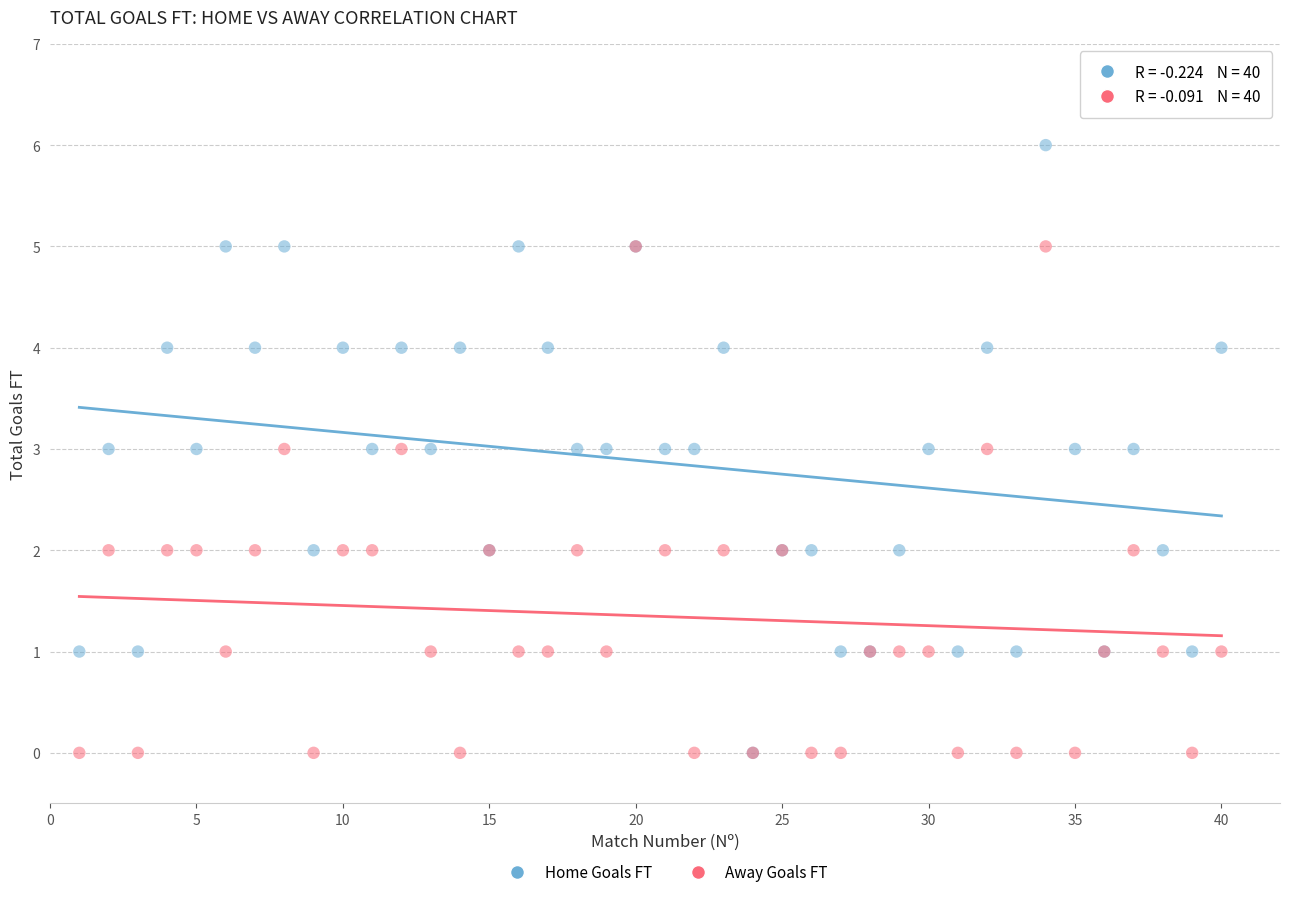

What are all the series names shown in the legend?

Home Goals FT, Away Goals FT